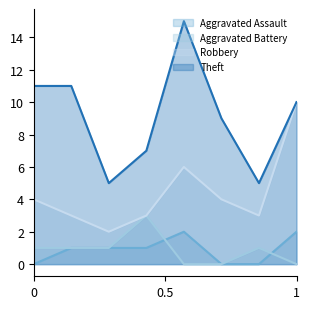

What is the greatest value displayed?

15